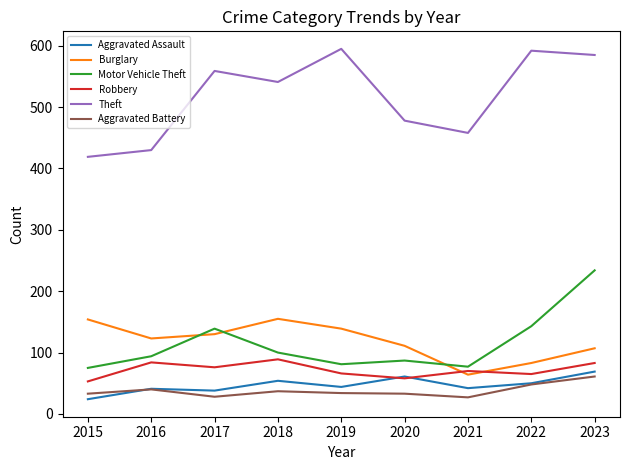

How many interior local peaks does the Theft series have?

3